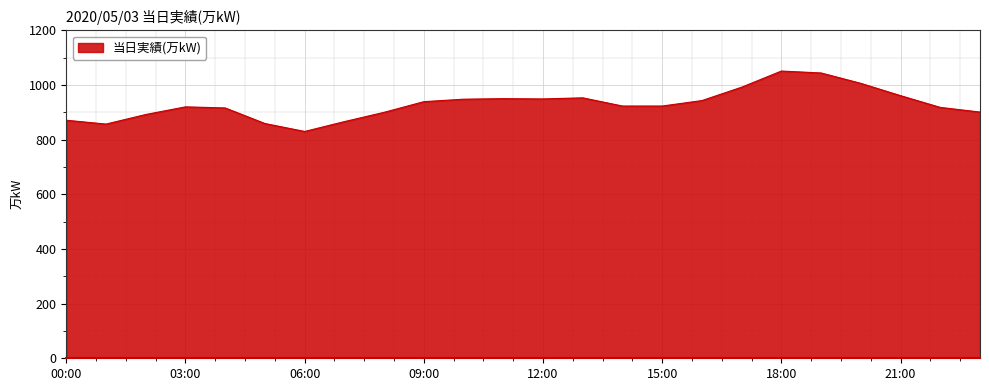

What is the difference between the maximum and minimum values?

221